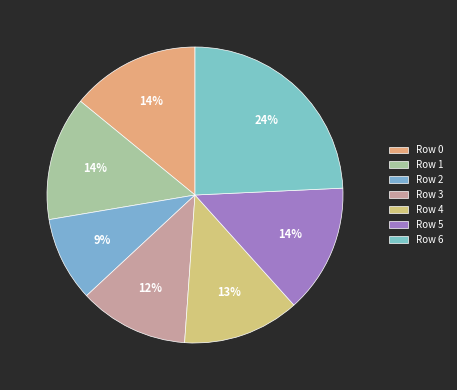

What percentage do Row 4 and Row 0 together represent?

26.9%